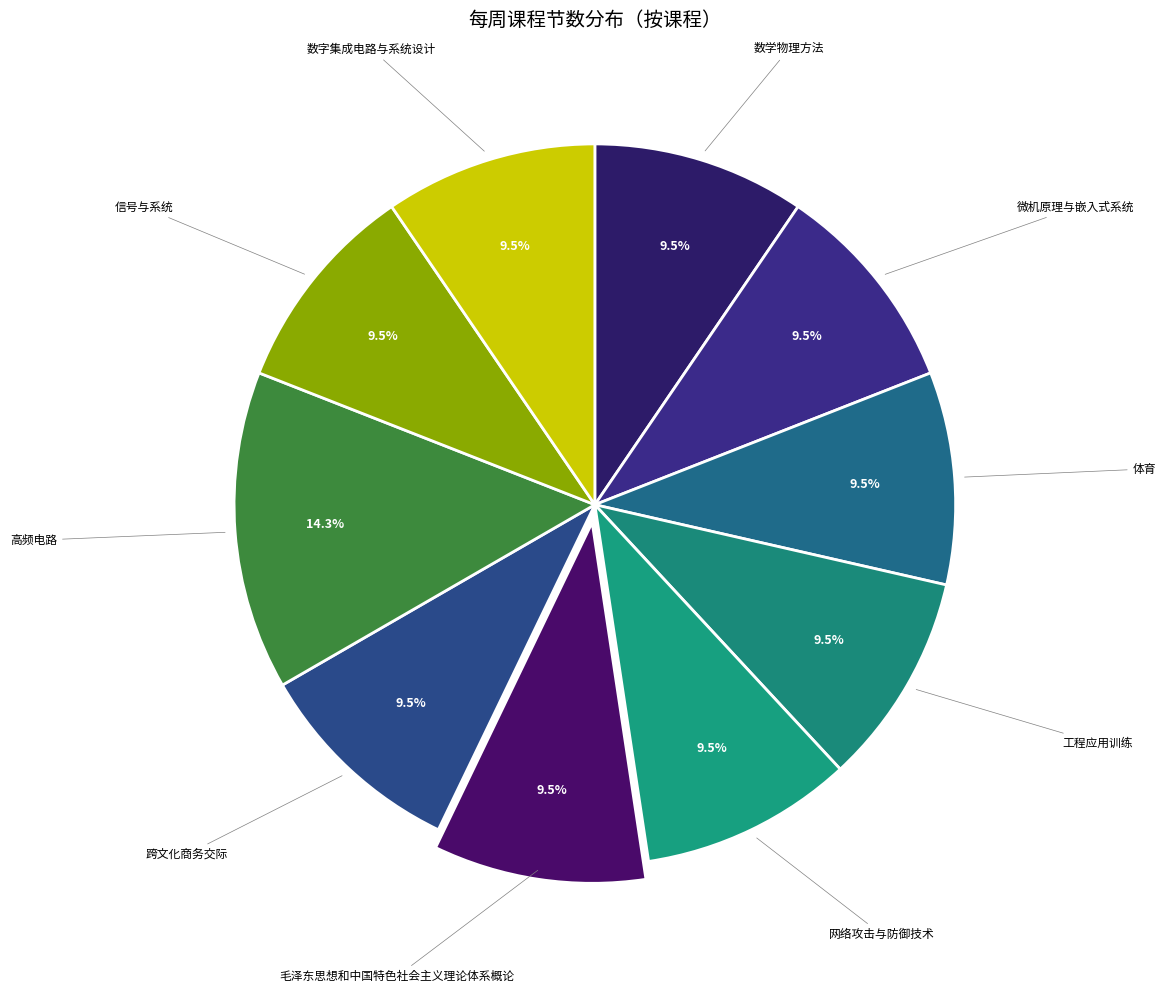

Count the number of slices in the pie.

10